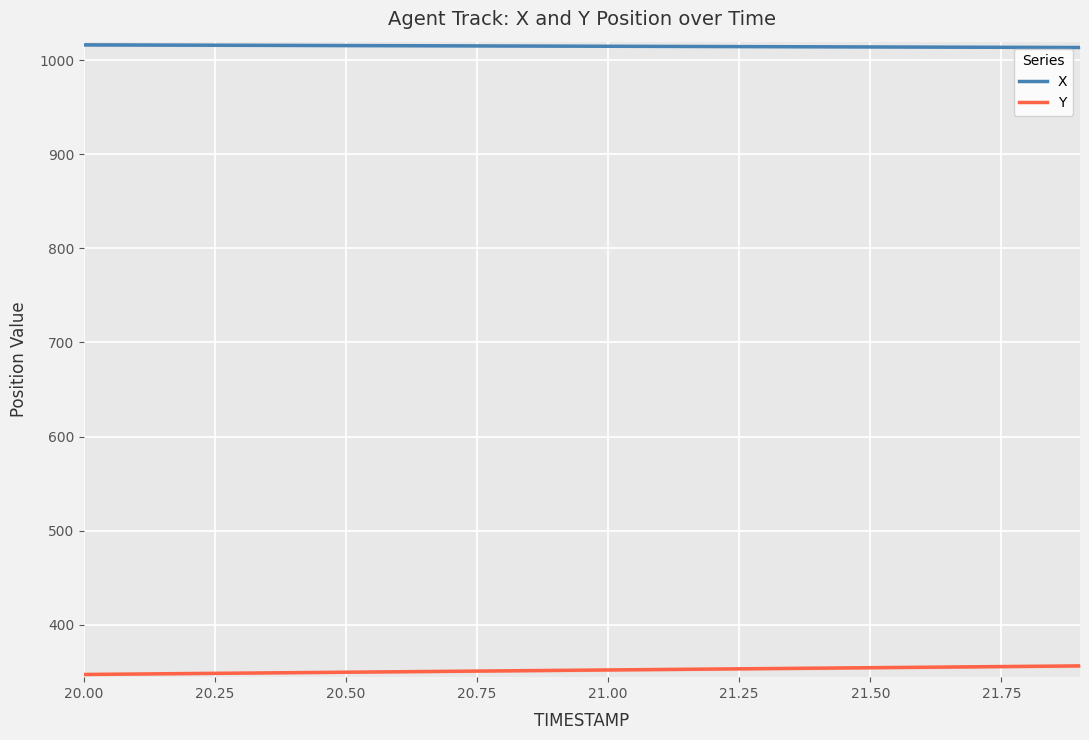

What is the minimum value shown in the chart?

346.9